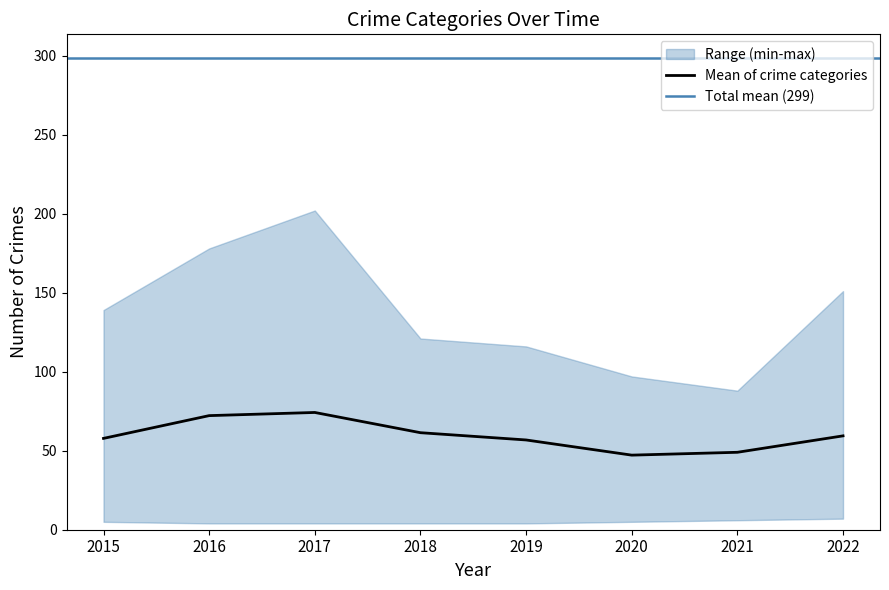

What is the lowest value of the Mean of crime categories series?

47.2